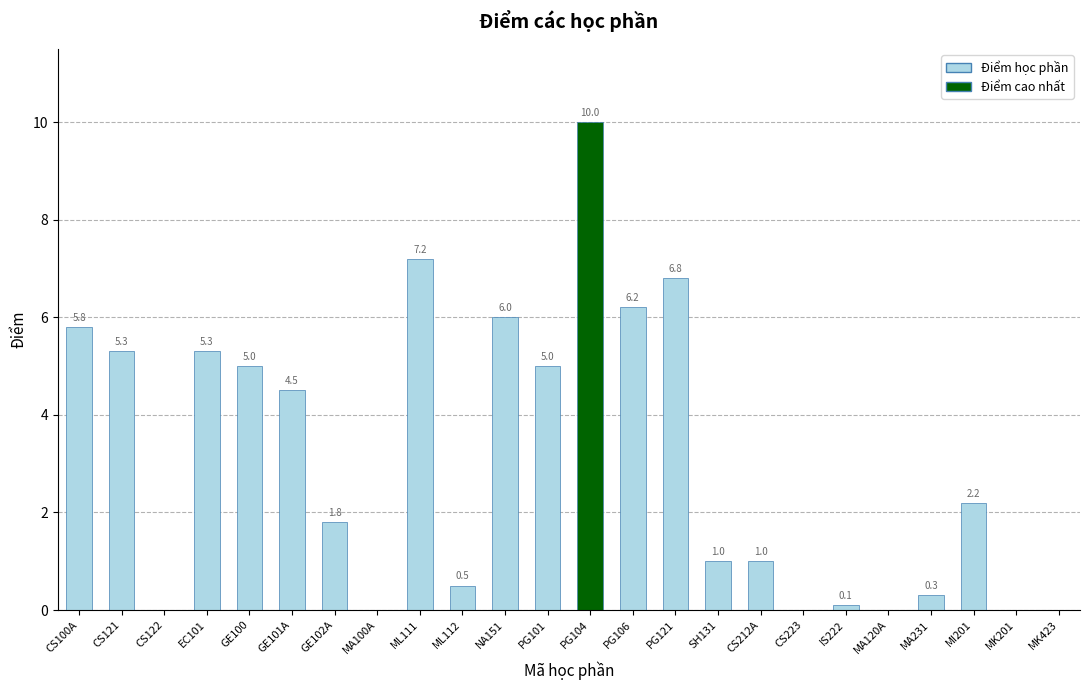

What is the sum of all values?

74.0